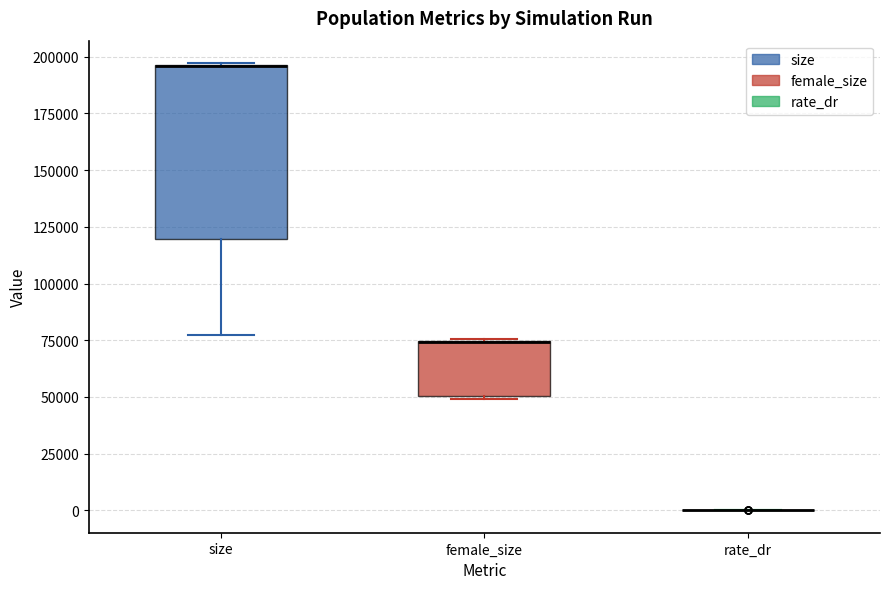

Reading left to right, transcribe this box plot: for each box, give where its median line is, the range the box spans, and where its two whiskers end, as read against the y-axis. The values are not printed on the chart, so give them approximately, as read against the axis.

size: median 195000 (drawn on the box's upper edge), box 120000 to 195000, whiskers 75000 to 195000
female_size: median 75000 (drawn on the box's upper edge), box 50000 to 75000, whiskers 50000 to 75000
rate_dr: box collapsed to a line at 0, whiskers 0 to 0